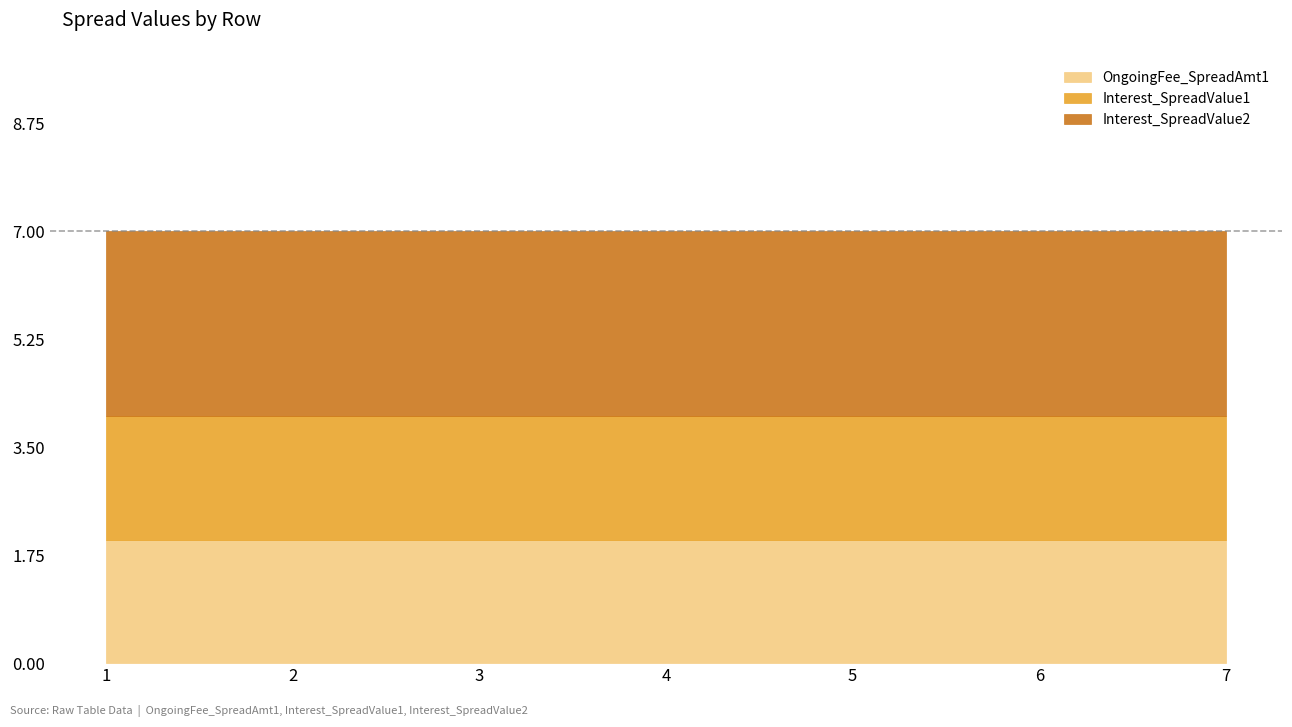

What value does the OngoingFee_SpreadAmt1 series have at 3?

2